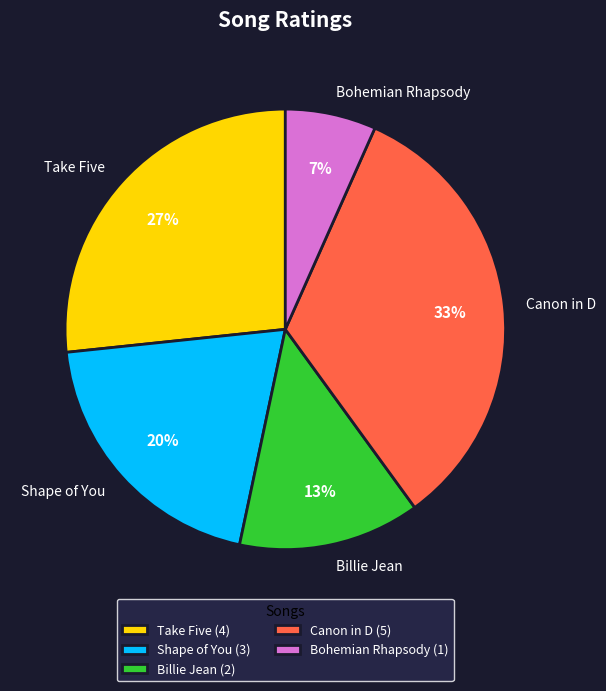

Which category has the biggest portion of the pie?

Canon in D